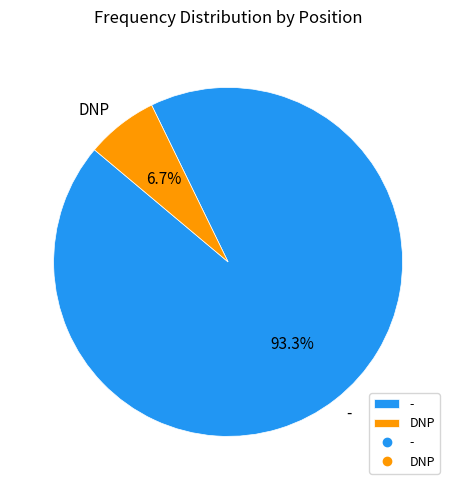

Which has a higher value, - or DNP?

-